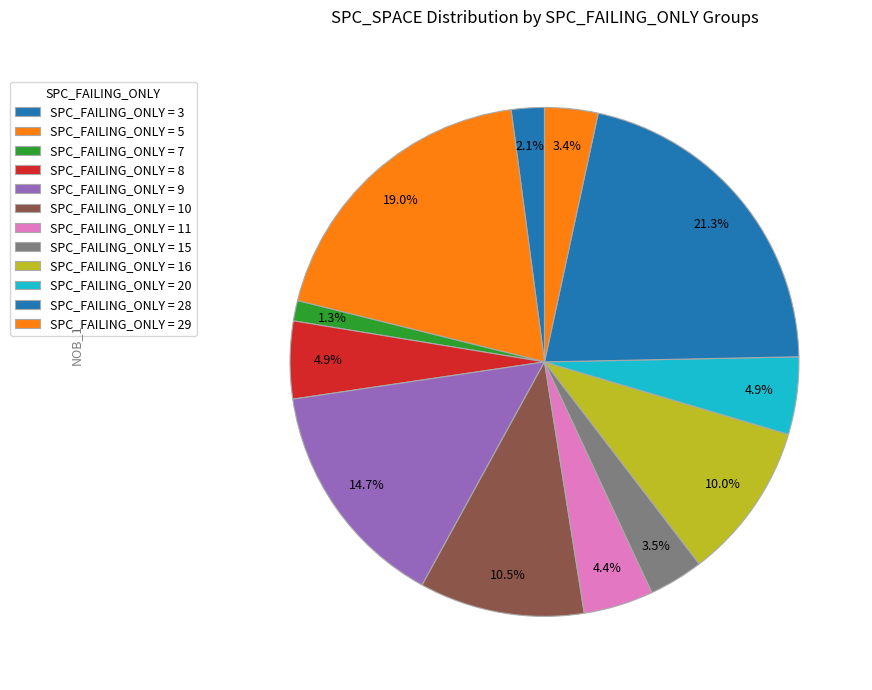

How many slices are in this pie chart?

12